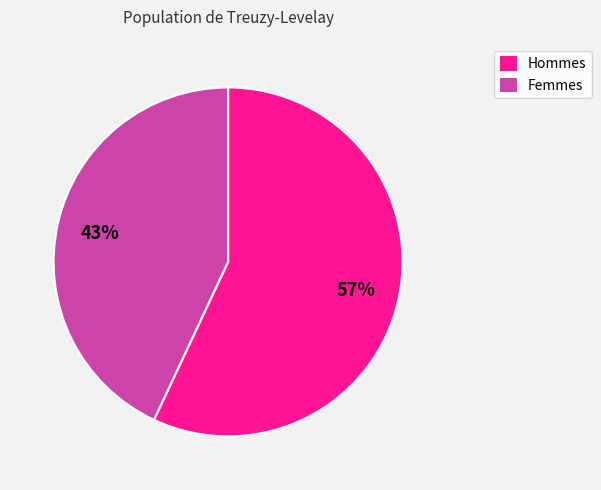

To the nearest percent, what is the average slice percentage?

50%